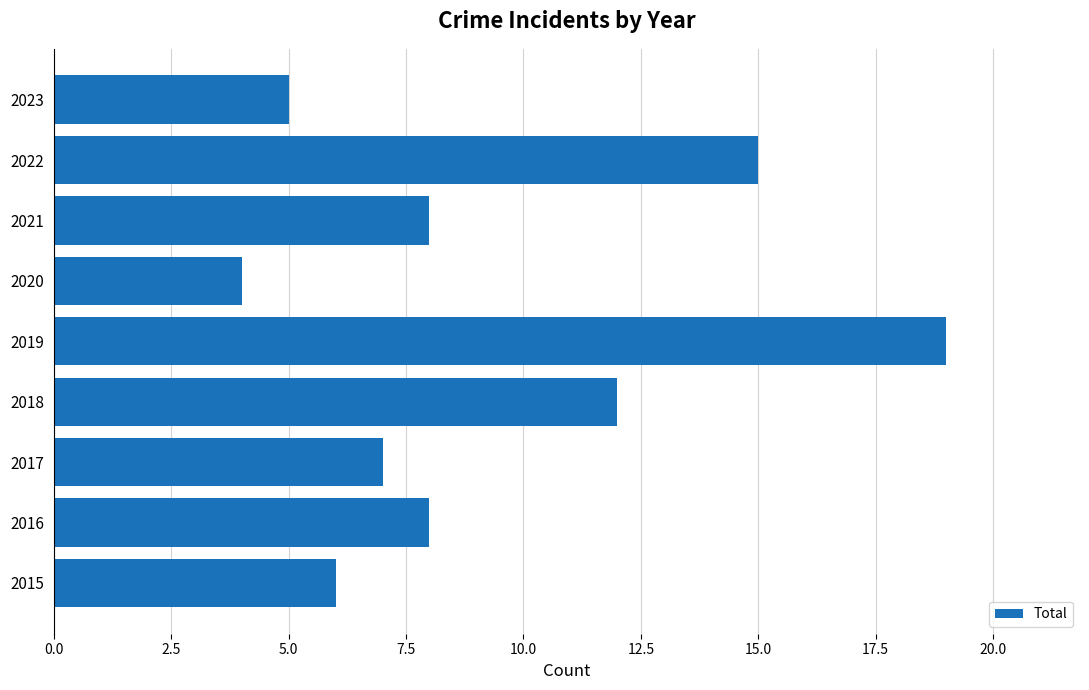

Reading top to bottom, what are all the values shown in this chart?

2023=5	2022=15	2021=8	2020=4	2019=19	2018=12	2017=7	2016=8	2015=6